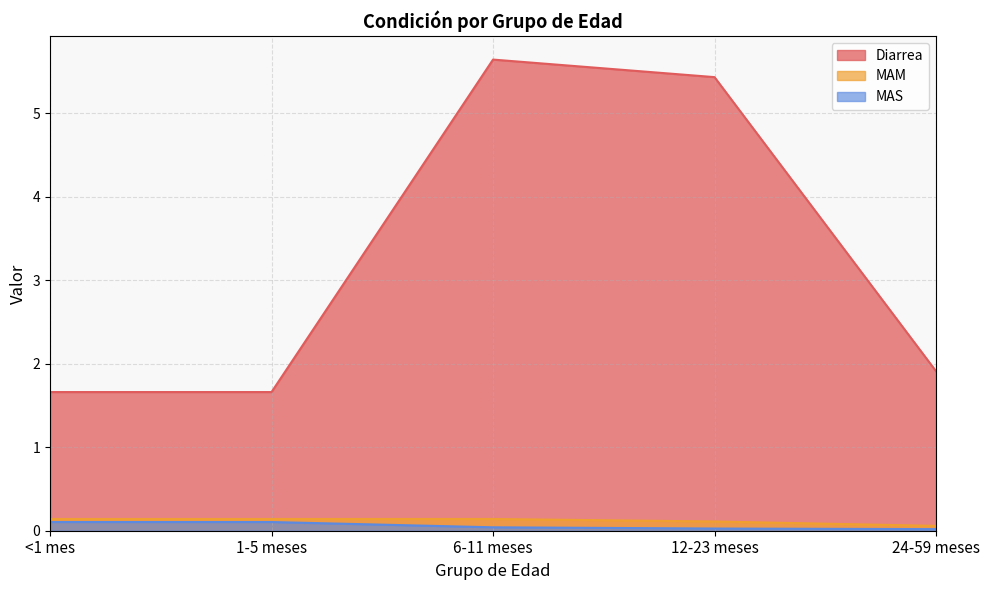

Count the MAS values in the range 0 to 1.

5